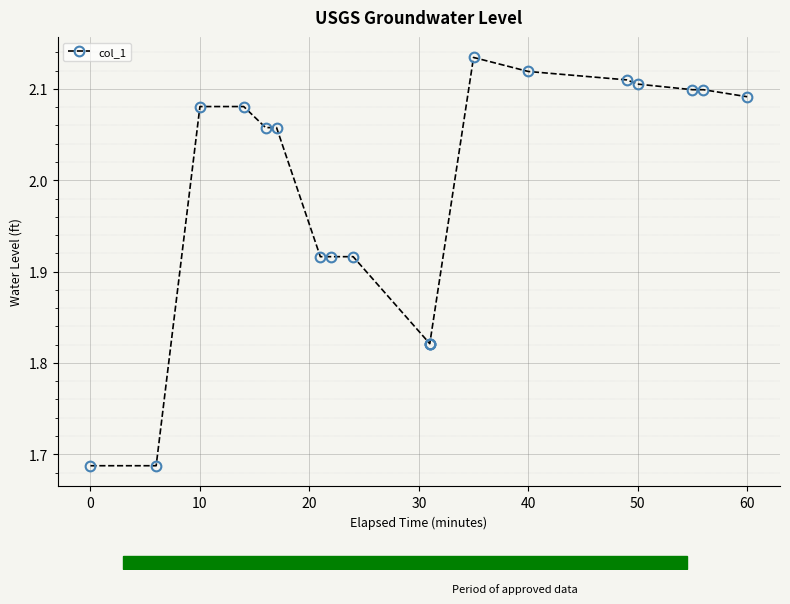

How many distinct data groups are displayed?

1